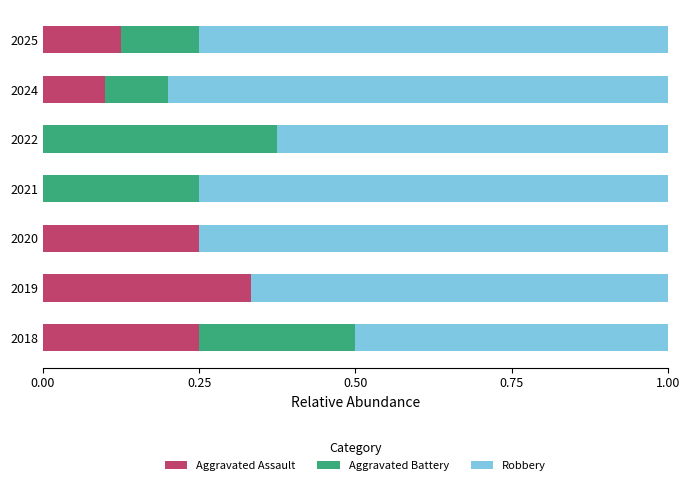

The value of Aggravated Assault at 2022 is 0.0. True or false?

True